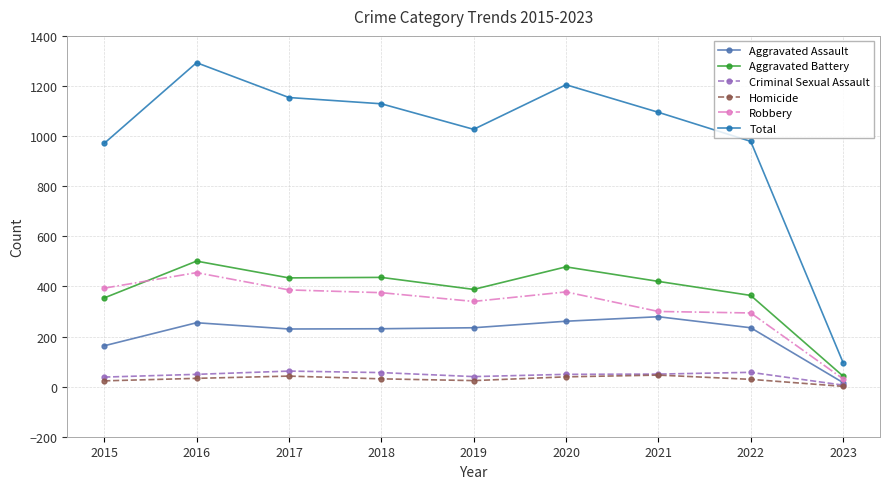

What are all the series names shown in the legend?

Aggravated Assault, Aggravated Battery, Criminal Sexual Assault, Homicide, Robbery, Total